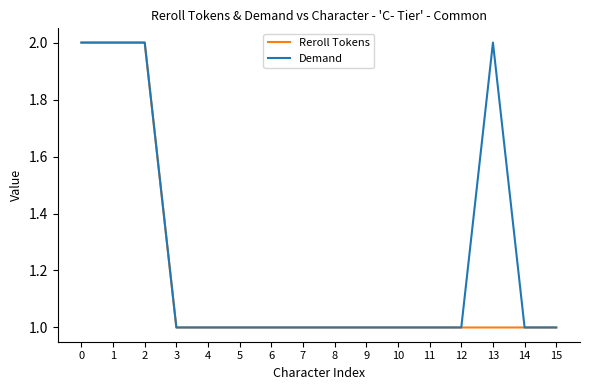

Is it true that Reroll Tokens equals 2 at 0?

True